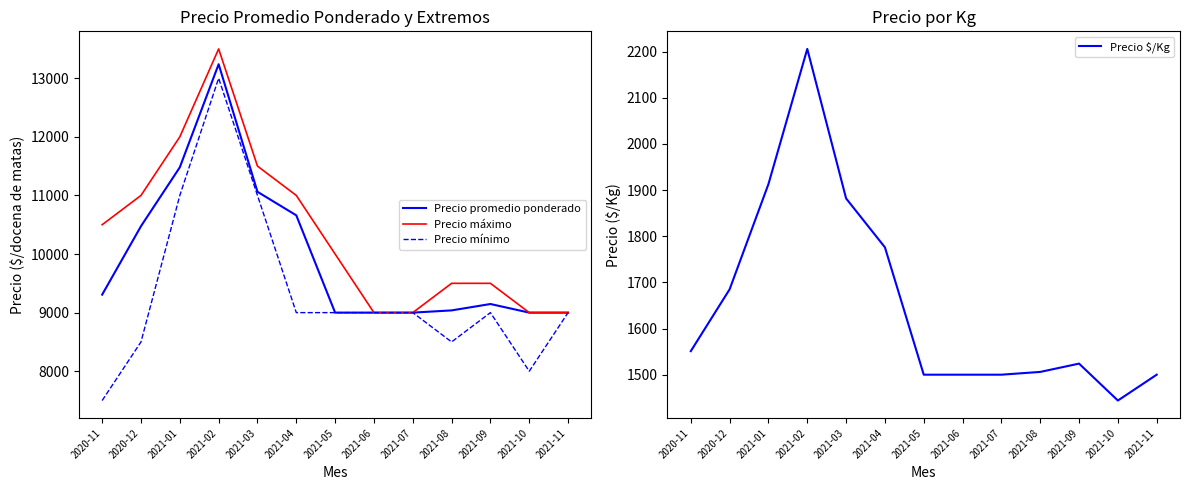

Is it true that Precio promedio ponderado equals 3048 at 2021-07?

False